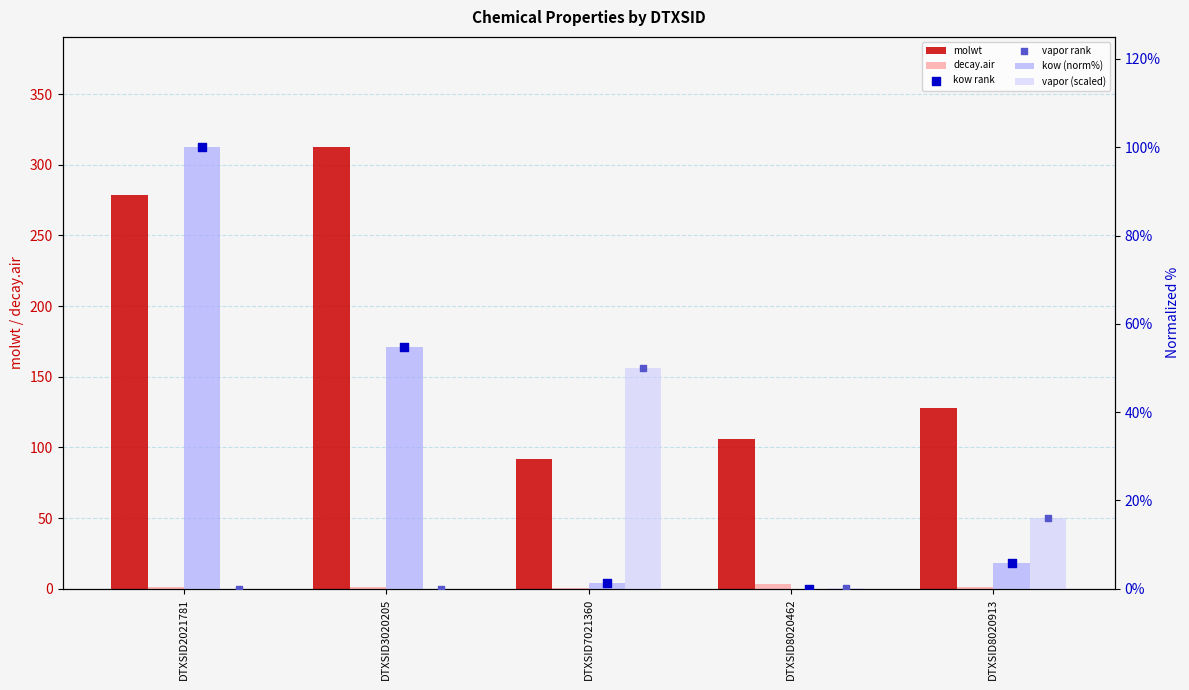

At which category is the sum across all series the highest?

DTXSID2021781